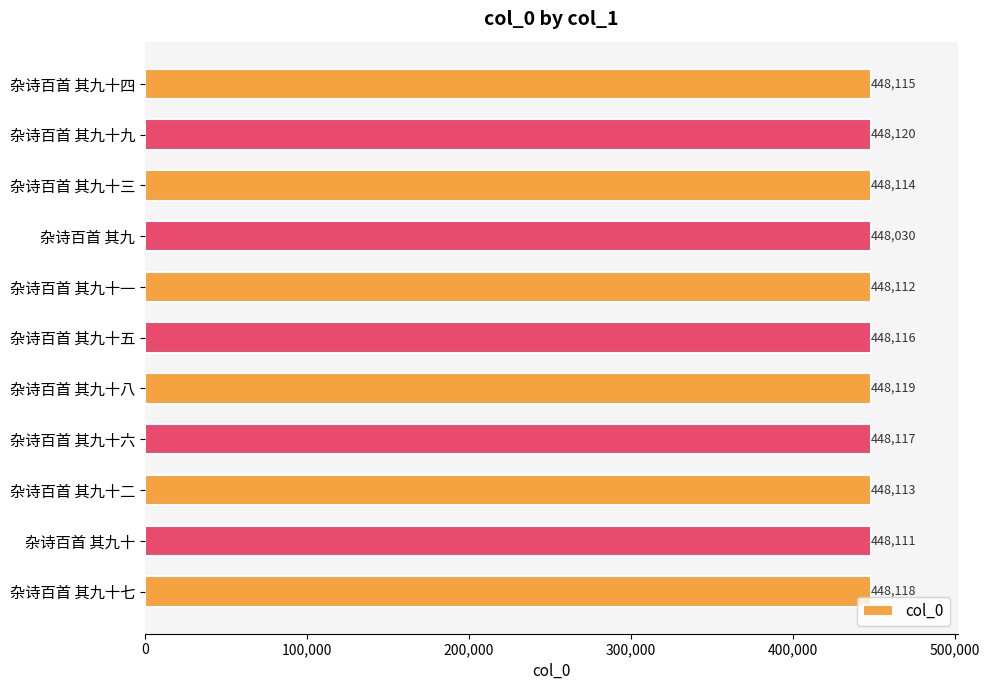

Rank the categories by value from lowest to highest.

杂诗百首 其九, 杂诗百首 其九十, 杂诗百首 其九十一, 杂诗百首 其九十二, 杂诗百首 其九十三, 杂诗百首 其九十四, 杂诗百首 其九十五, 杂诗百首 其九十六, 杂诗百首 其九十七, 杂诗百首 其九十八, 杂诗百首 其九十九